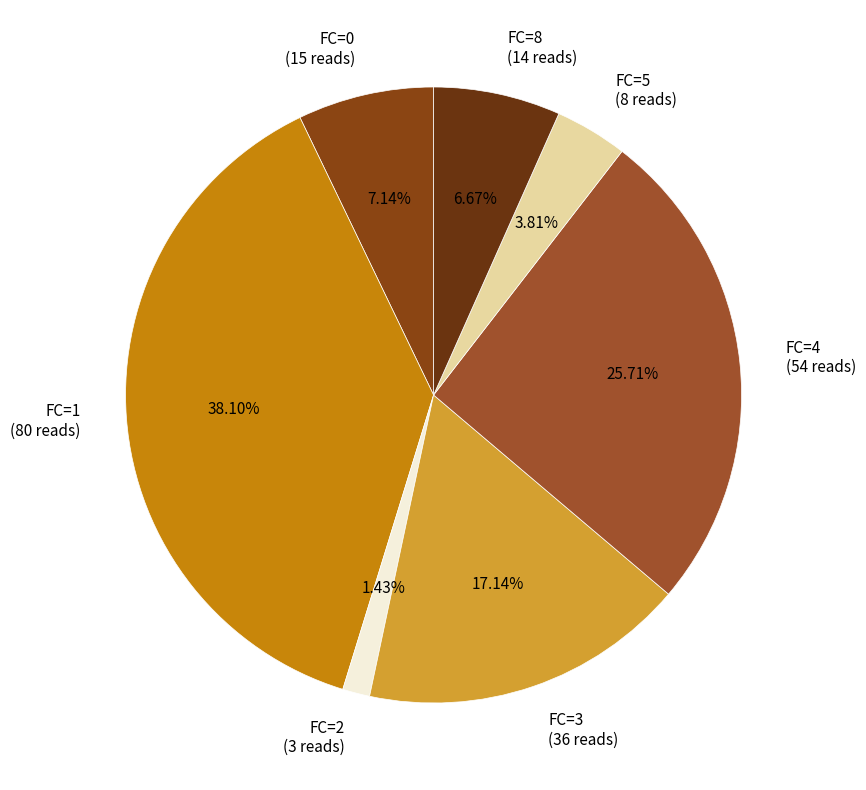

What is the largest slice in the pie chart?

FC=1 (80 reads)